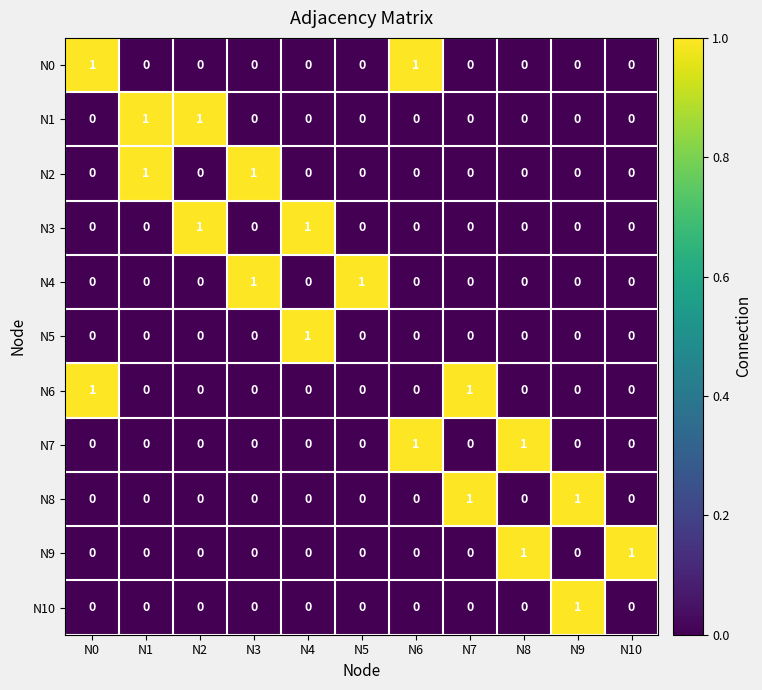

Which category has the highest value in the N5 series?

N4